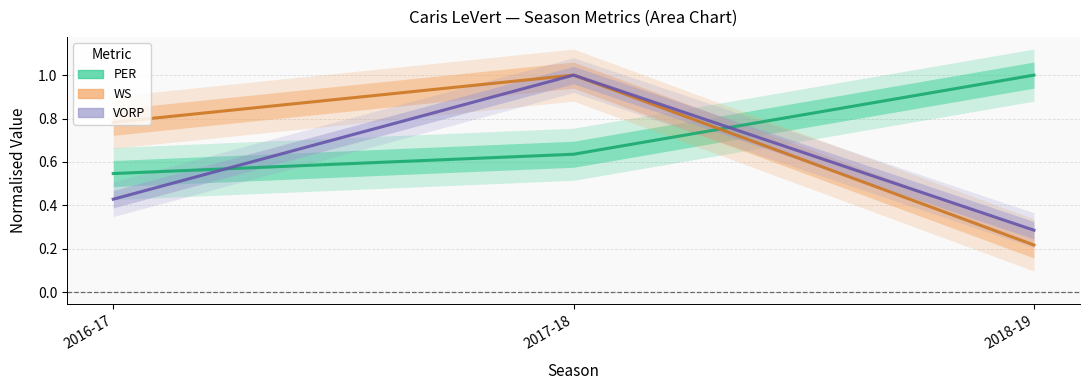

Is the value of VORP at 2018-19 greater than the value of WS at 2017-18?

No